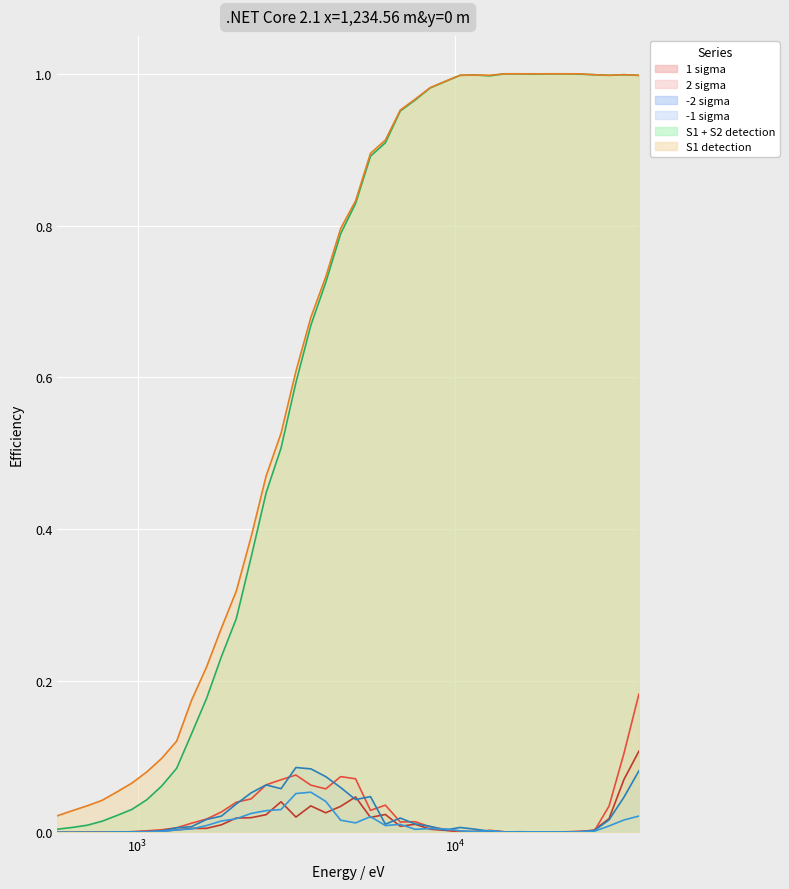

How many lines are shown in the chart?

6